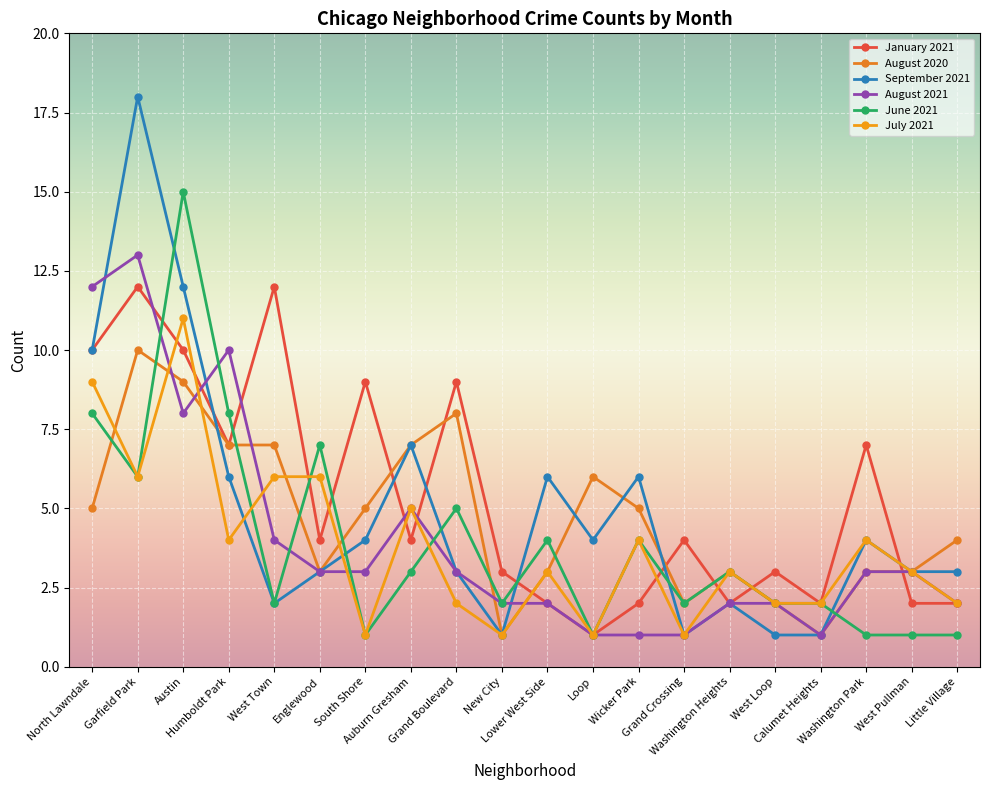

Is the value of June 2021 at Washington Heights greater than the value of August 2020 at West Town?

No